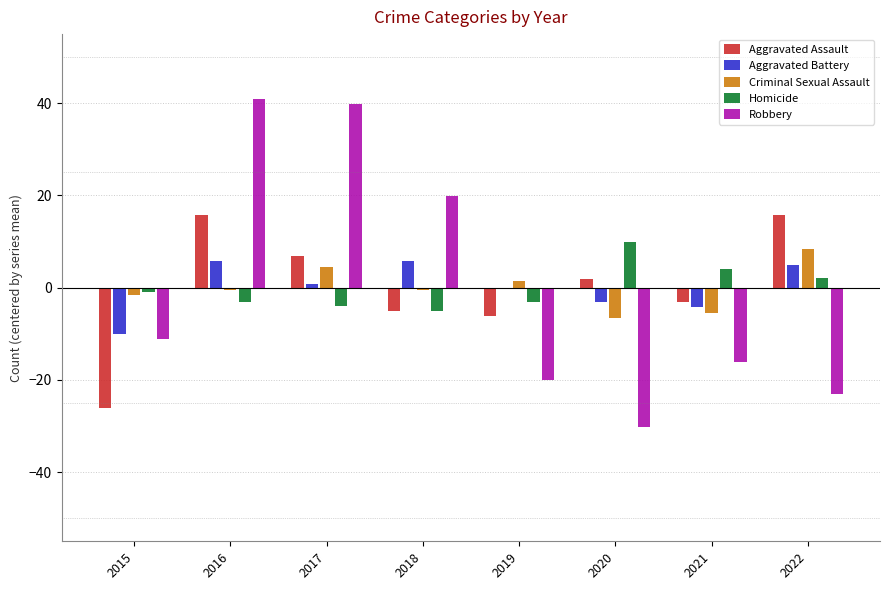

At which label is Aggravated Assault closest to -5?

2018